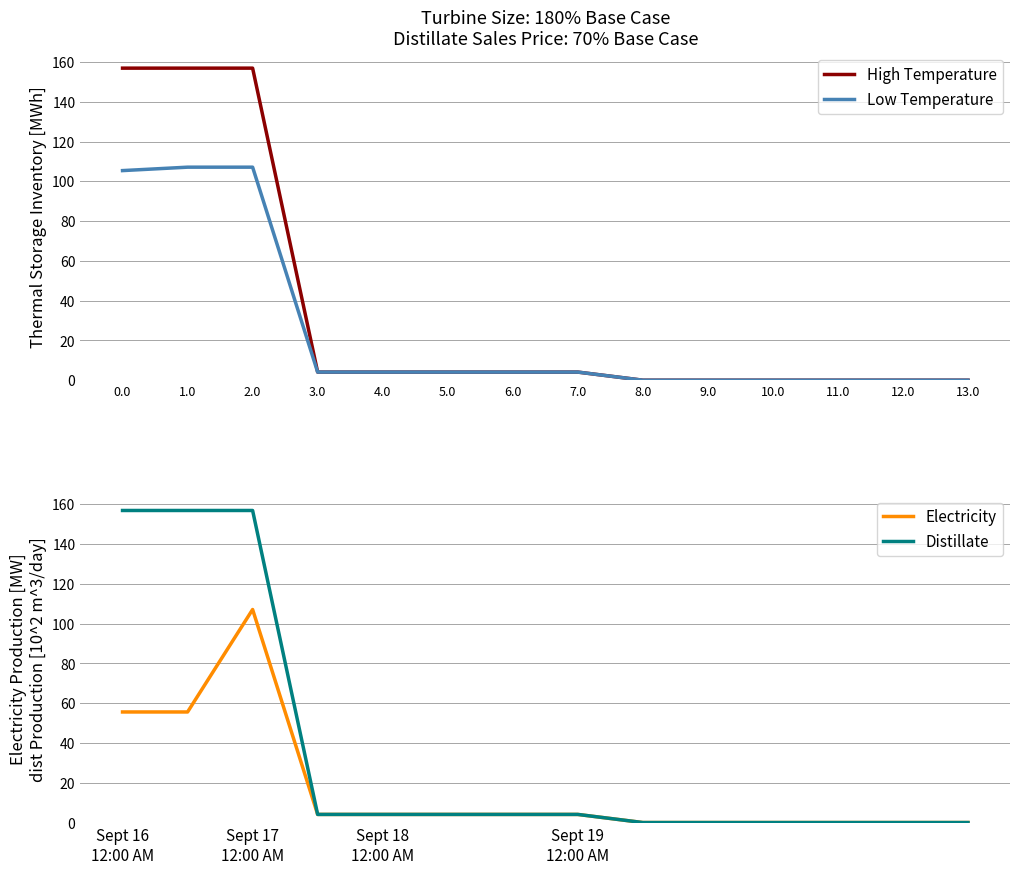

At how many categories does at least one series exceed 142?

3